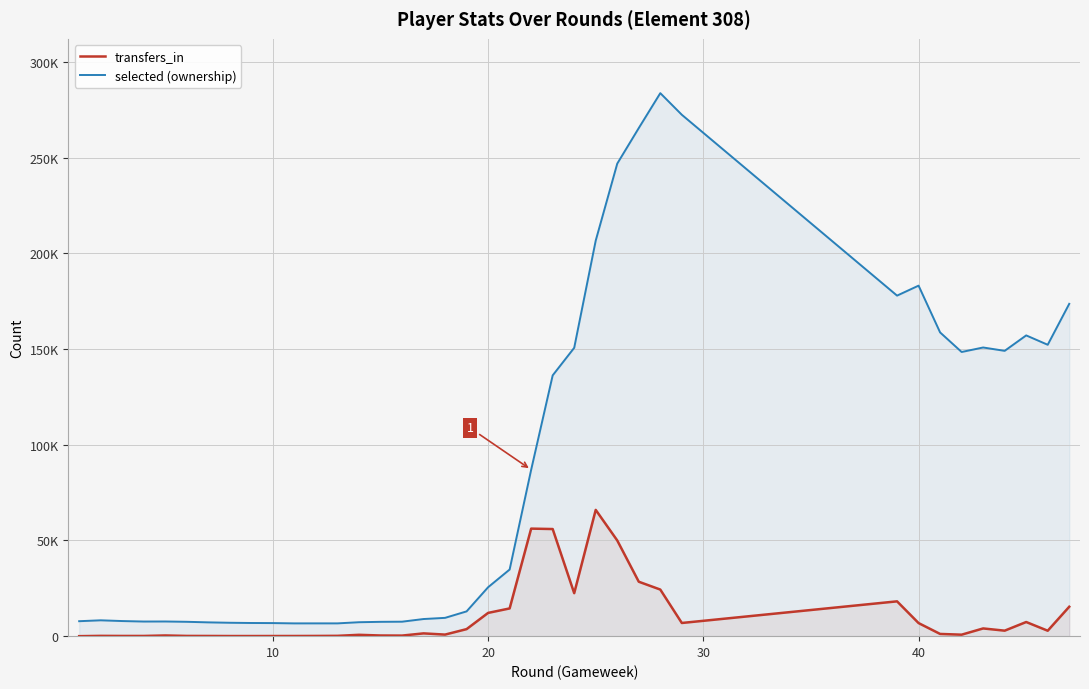

What are all the series names shown in the legend?

transfers_in, selected (ownership)